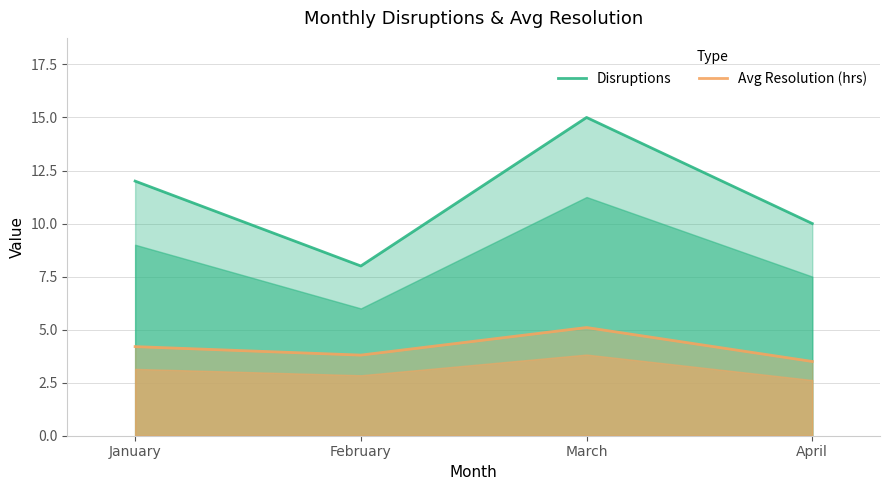

At how many categories does at least one series exceed 9?

3